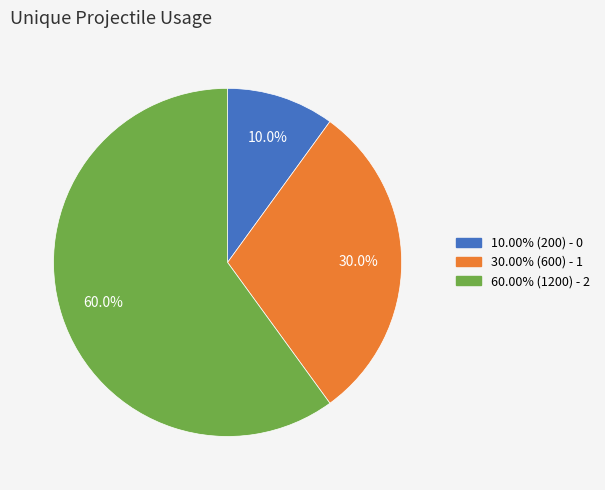

Is there a majority slice in this chart?

Yes